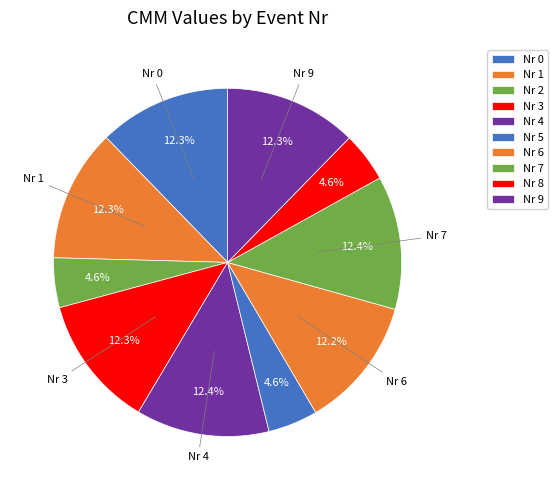

How many segments does this pie chart have?

10